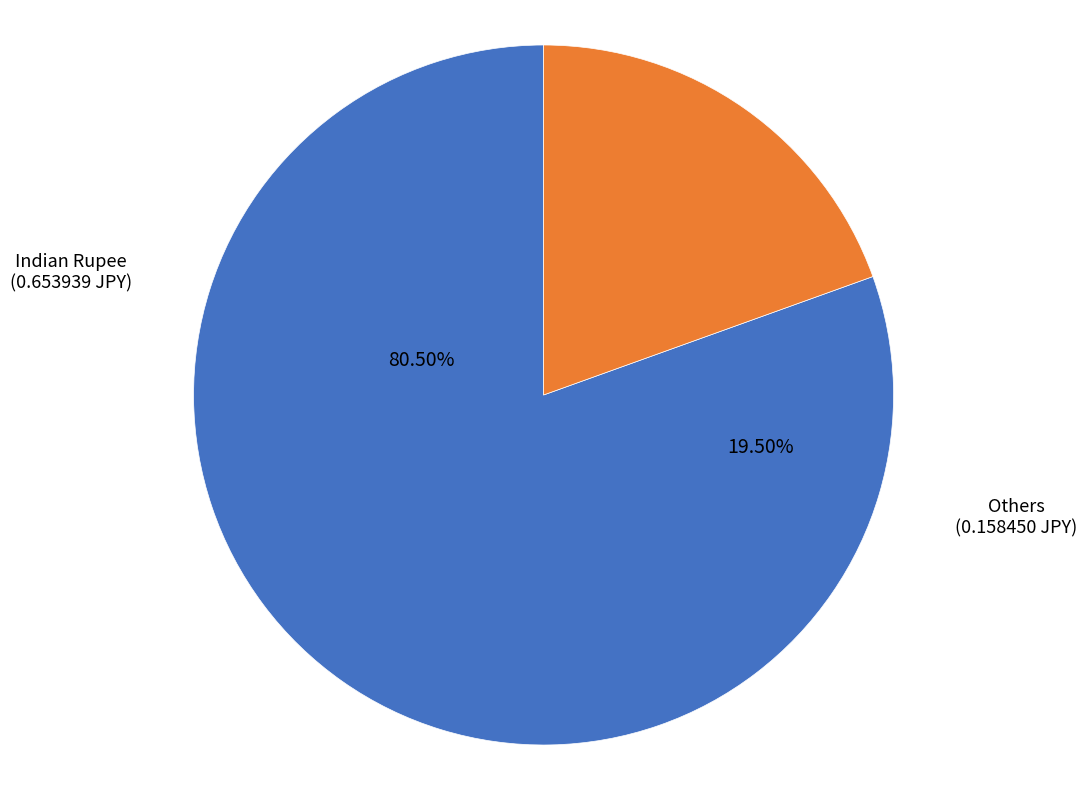

Is British Pound the majority of the pie?

No